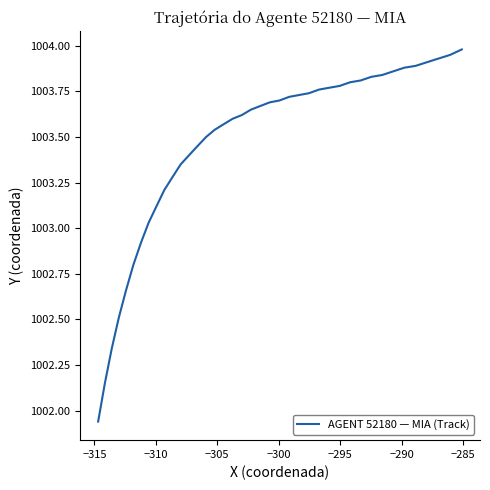

True or false: there are more than 1 points higher than both neighbors.

False